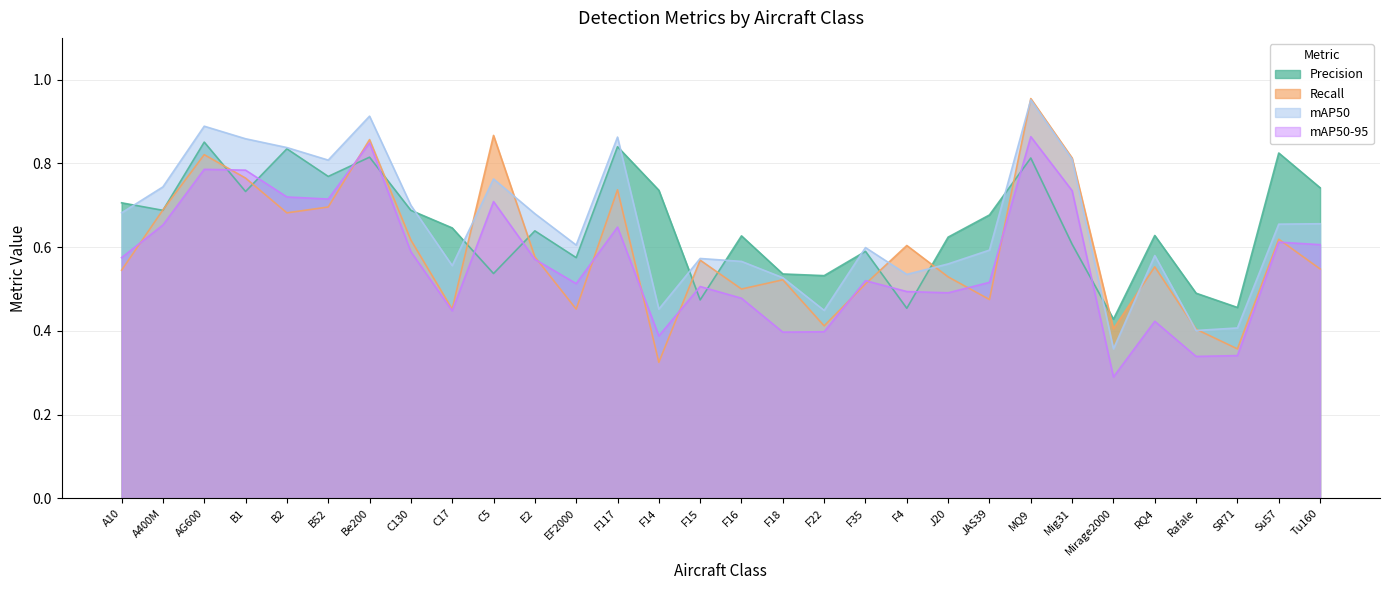

Reading right to left, extract all data points from this chart.

Precision: 0.7	0.8	0.5	0.5	0.6	0.4	0.6	0.8	0.7	0.6	0.5	0.6	0.5	0.5	0.6	0.5	0.7	0.8	0.6	0.6	0.5	0.6	0.7	0.8	0.8	0.8	0.7	0.9	0.7	0.7
Recall: 0.5	0.6	0.4	0.4	0.6	0.4	0.8	1.0	0.5	0.5	0.6	0.5	0.4	0.5	0.5	0.6	0.3	0.7	0.5	0.6	0.9	0.5	0.6	0.9	0.7	0.7	0.8	0.8	0.7	0.5
mAP50: 0.7	0.7	0.4	0.4	0.6	0.4	0.8	1.0	0.6	0.6	0.5	0.6	0.4	0.5	0.6	0.6	0.5	0.9	0.6	0.7	0.8	0.6	0.7	0.9	0.8	0.8	0.9	0.9	0.7	0.7
mAP50-95: 0.6	0.6	0.3	0.3	0.4	0.3	0.7	0.9	0.5	0.5	0.5	0.5	0.4	0.4	0.5	0.5	0.4	0.6	0.5	0.6	0.7	0.4	0.6	0.8	0.7	0.7	0.8	0.8	0.7	0.6